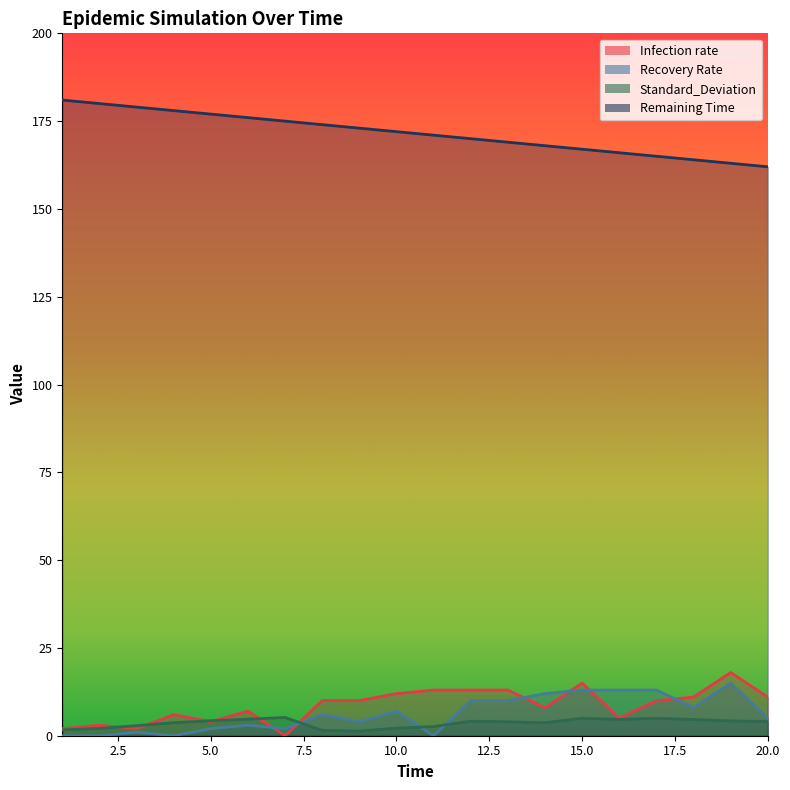

True or false: Remaining Time has more than 2 points higher than both neighbors.

False